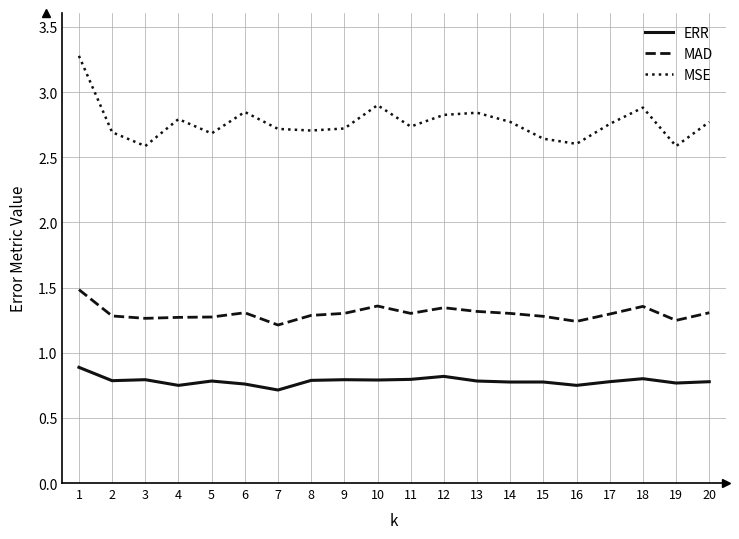

List the series in order of their overall mean, highest first.

MSE, MAD, ERR